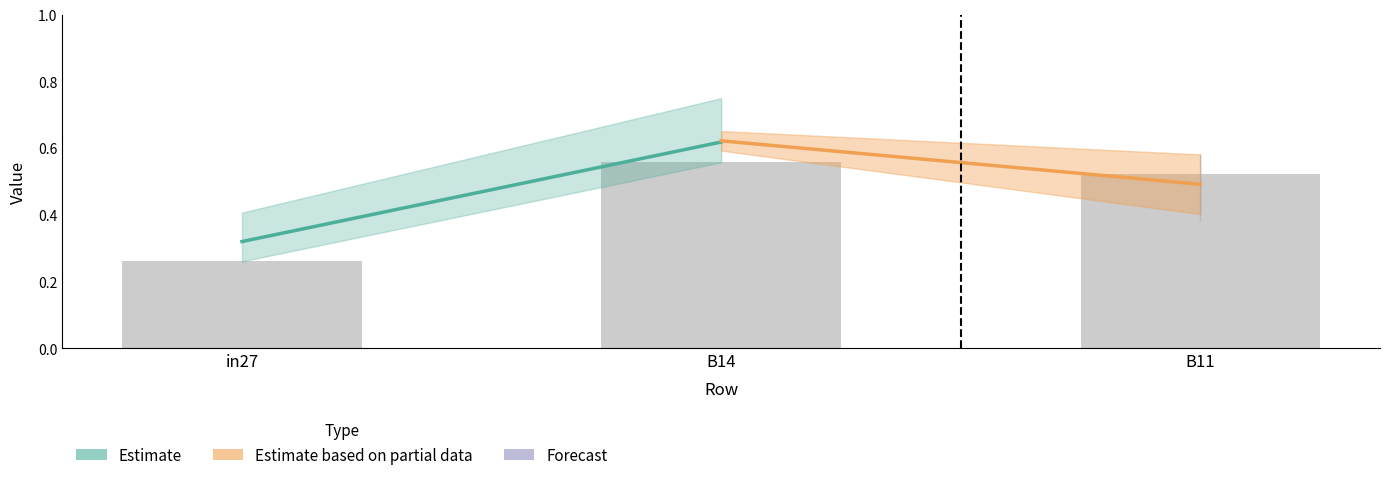

The chart shows a value of 0.9 at B11. True or false?

False